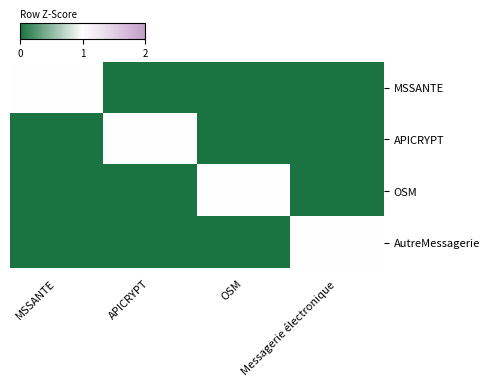

What is the spread (max minus min) of values at MSSANTE?

1